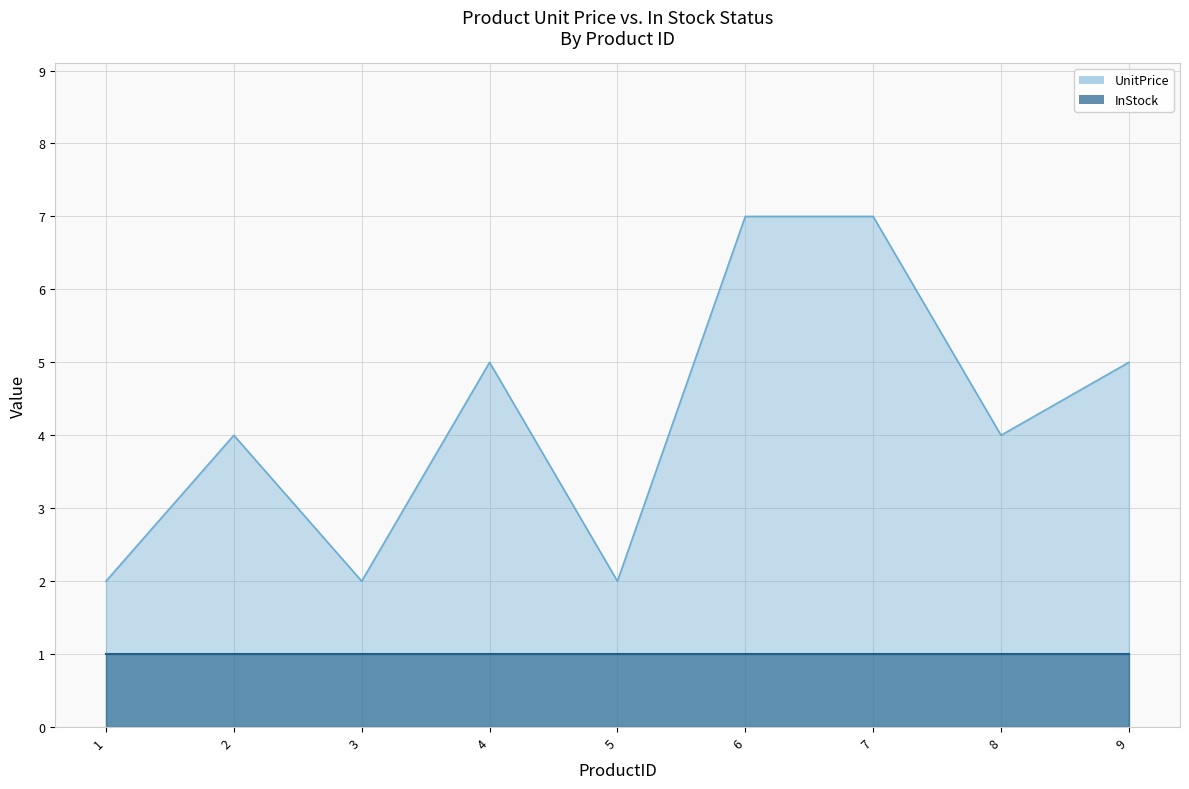

Between 7 and 6, which is larger?

7